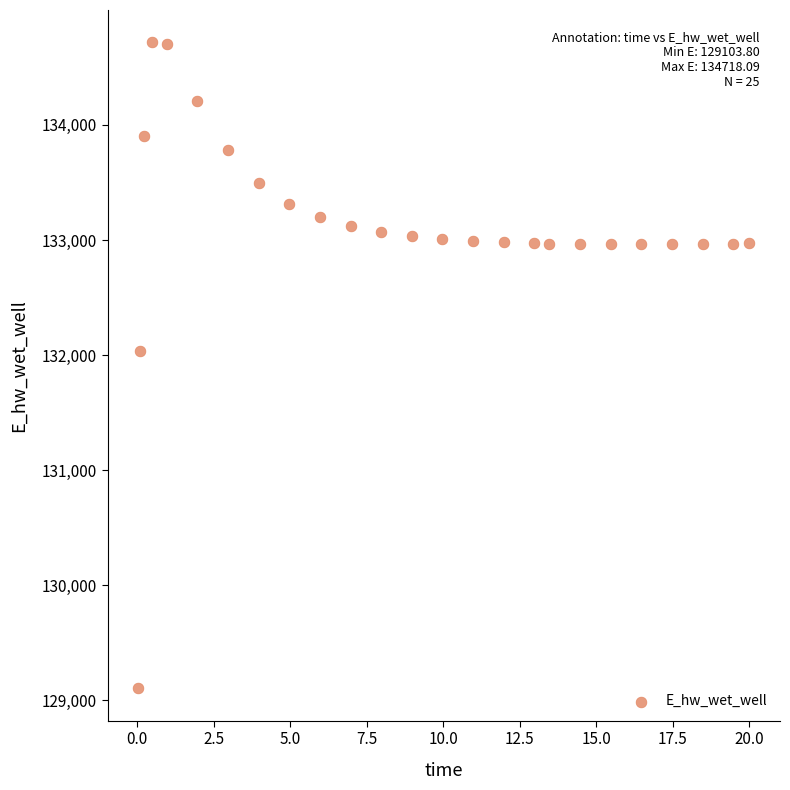

What is the range of X values (max minus min)?

20.0